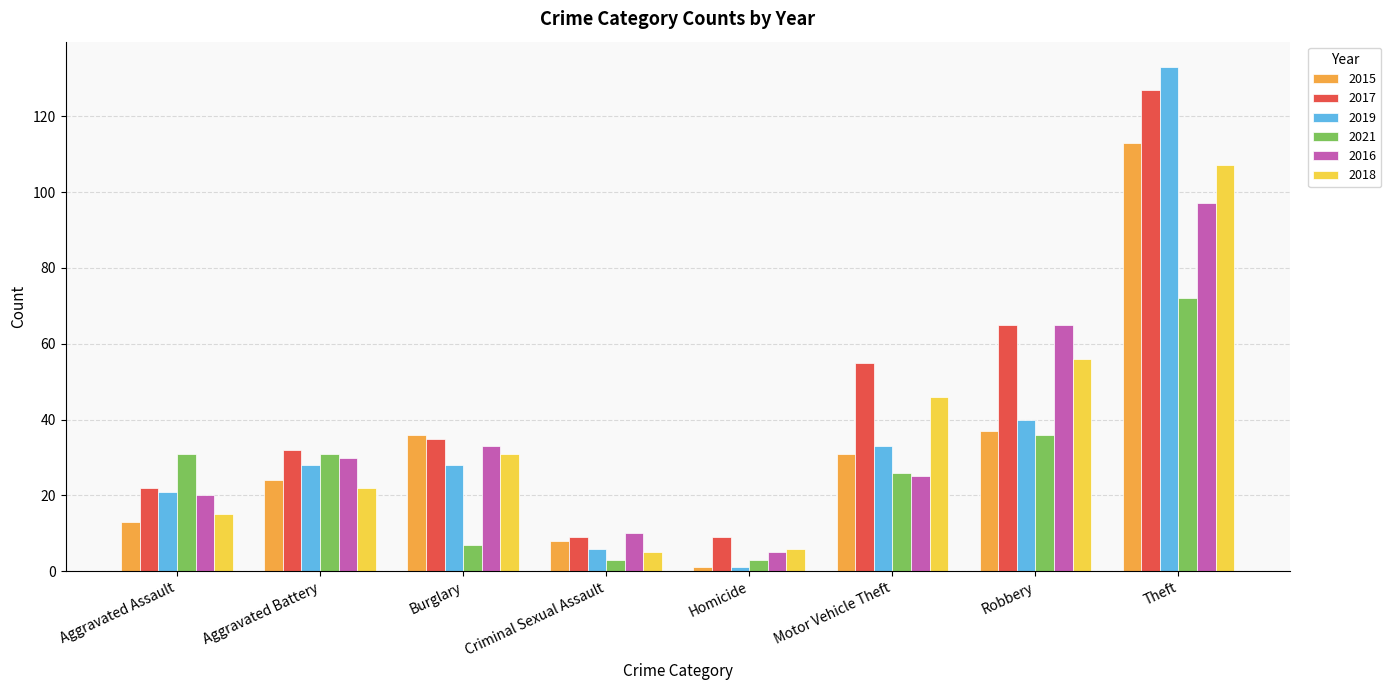

How many values in the 2015 series are below 31?

4